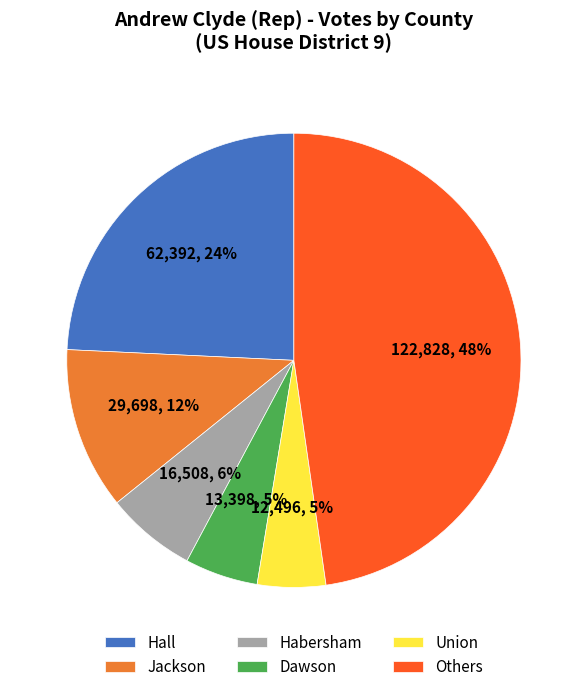

Which category has the biggest portion of the pie?

Others